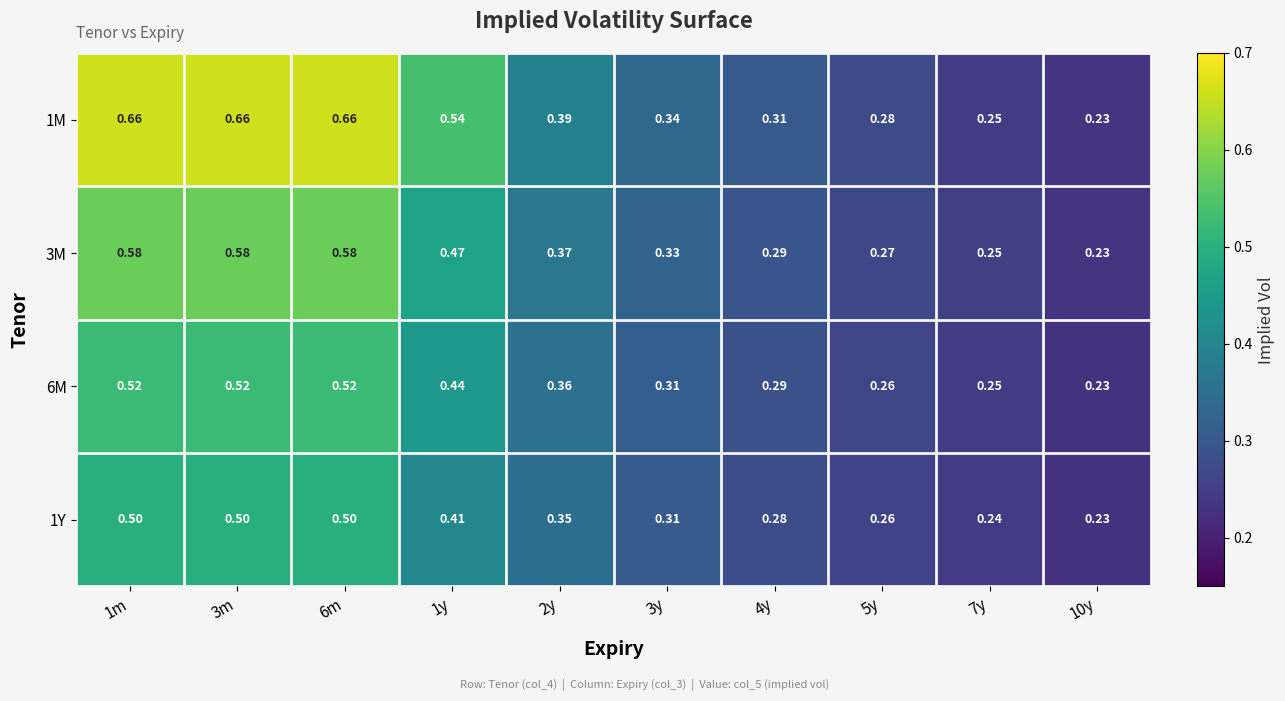

How many categories are shown in the chart?

10